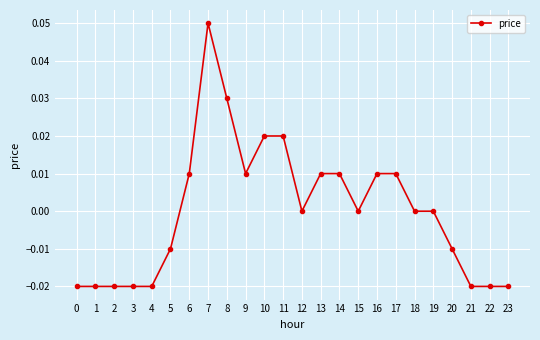

True or false: the data has more than 0 interior local peaks.

True